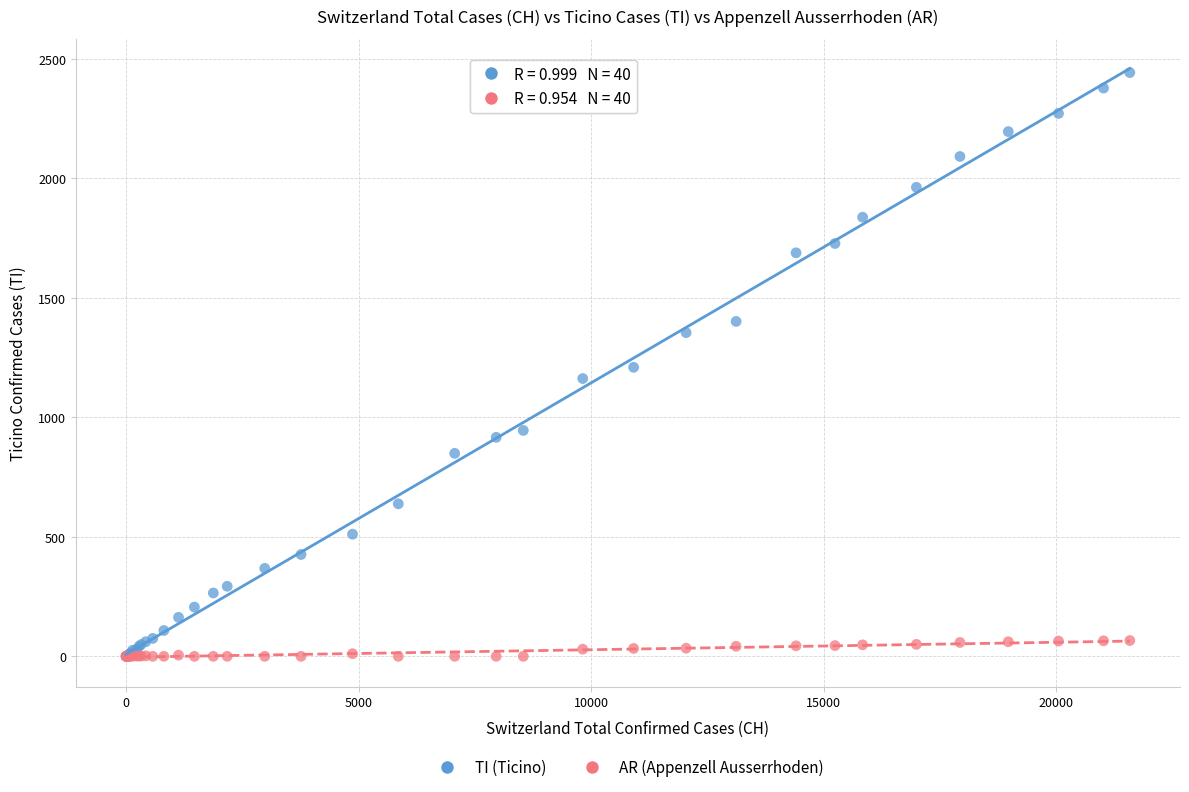

What are all the series names shown in the legend?

TI (Ticino), AR (Appenzell Ausserrhoden)